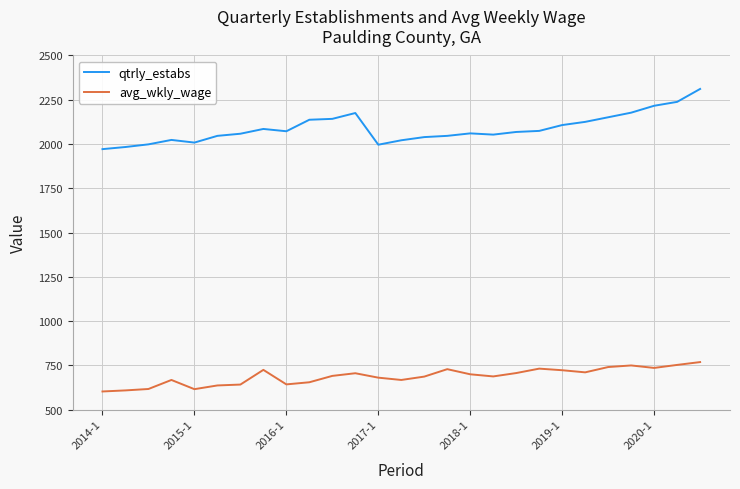

Is this an area chart (filled region under the line)?

No